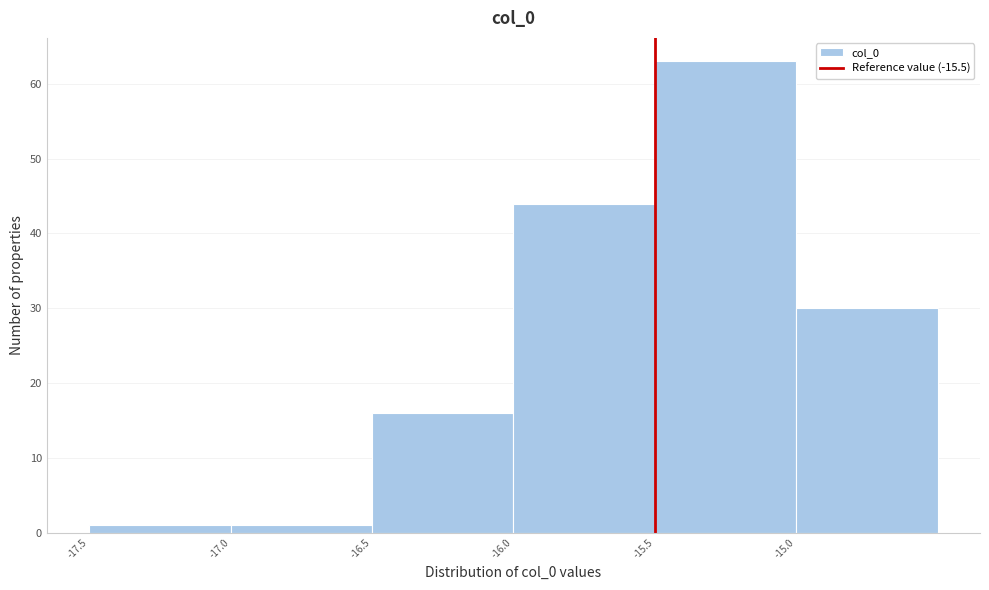

What is the height of the bar covering -17.0 to -16.5 on the x-axis? The values are not printed on the chart, so give them approximately, as read against the axis.

1